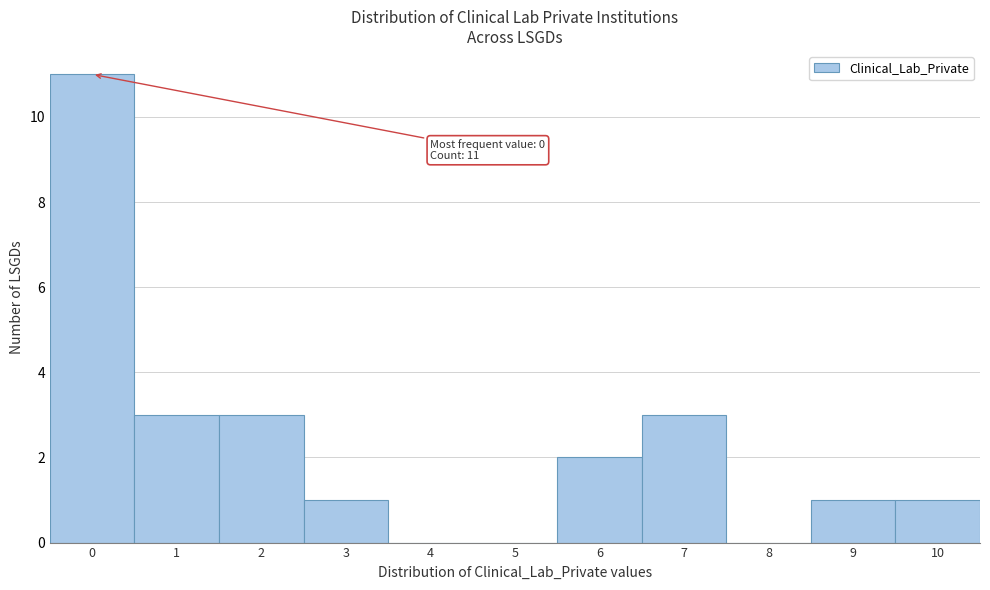

Over which range of the x-axis is the bar tallest?

-0.5 to 0.5